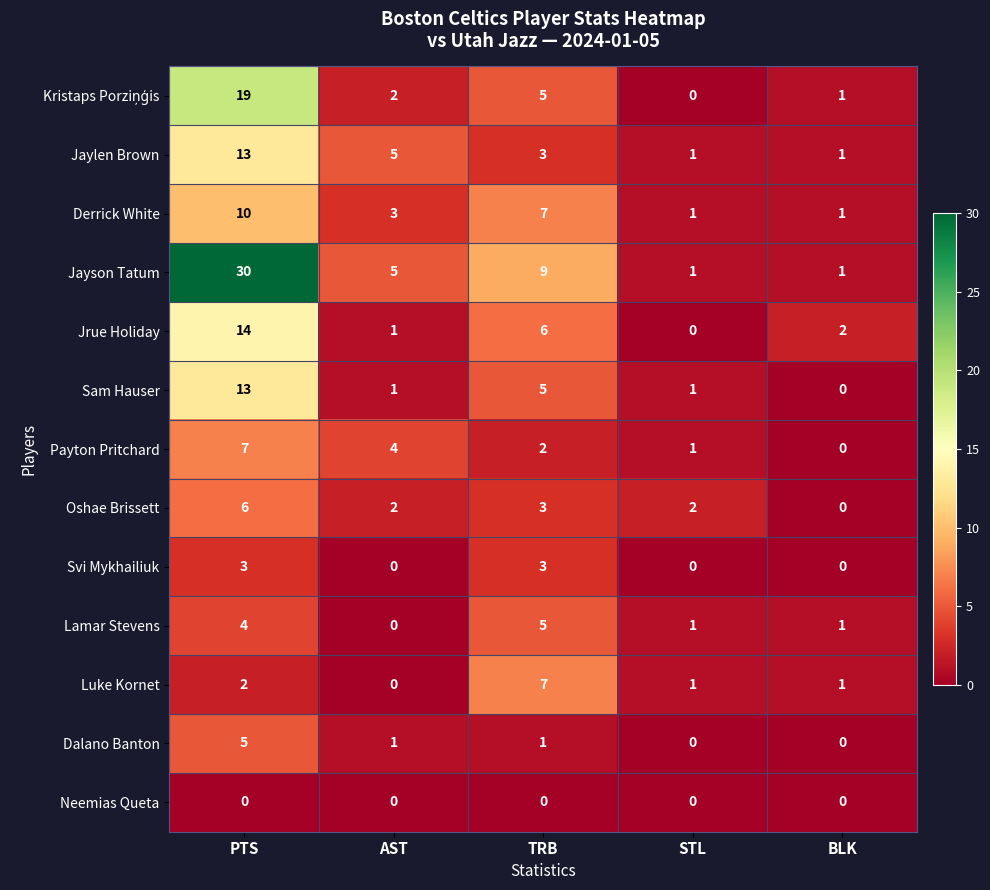

List the labels in order of Jrue Holiday value, largest first.

PTS, TRB, BLK, AST, STL